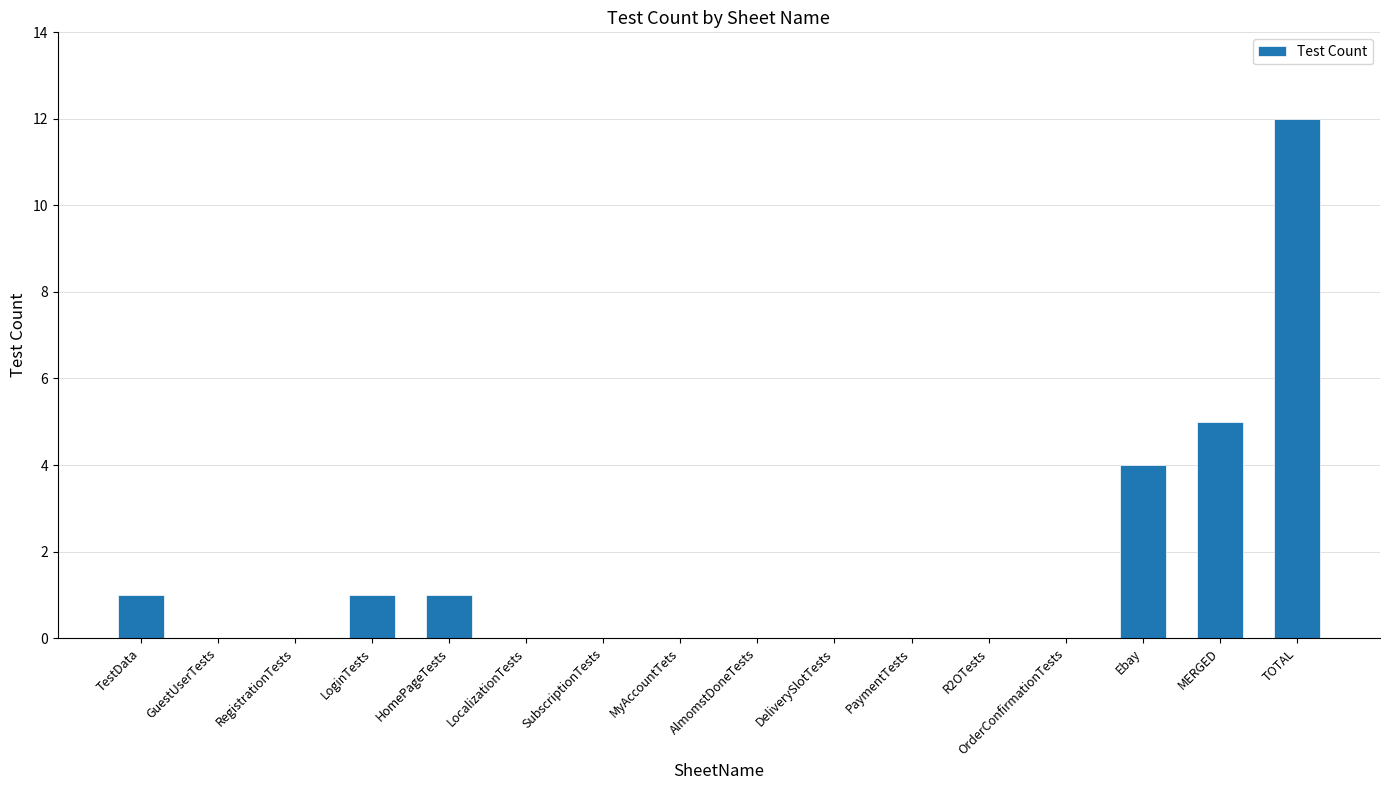

Reading left to right, transcribe all the data shown in this chart.

TestData=1	GuestUserTests=0	RegistrationTests=0	LoginTests=1	HomePageTests=1	LocalizationTests=0	SubscriptionTests=0	MyAccountTets=0	AlmomstDoneTests=0	DeliverySlotTests=0	PaymentTests=0	R2OTests=0	OrderConfirmationTests=0	Ebay=4	MERGED=5	TOTAL=12